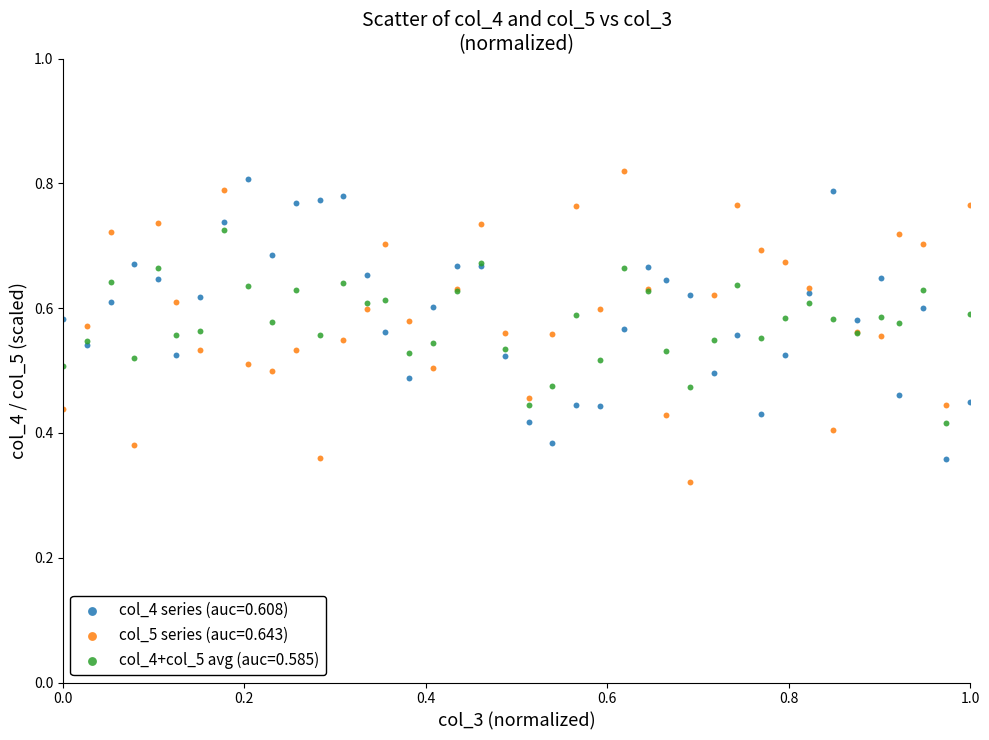

What are all the series names shown in the legend?

col_4 series (auc=0.608), col_5 series (auc=0.643), col_4+col_5 avg (auc=0.585)